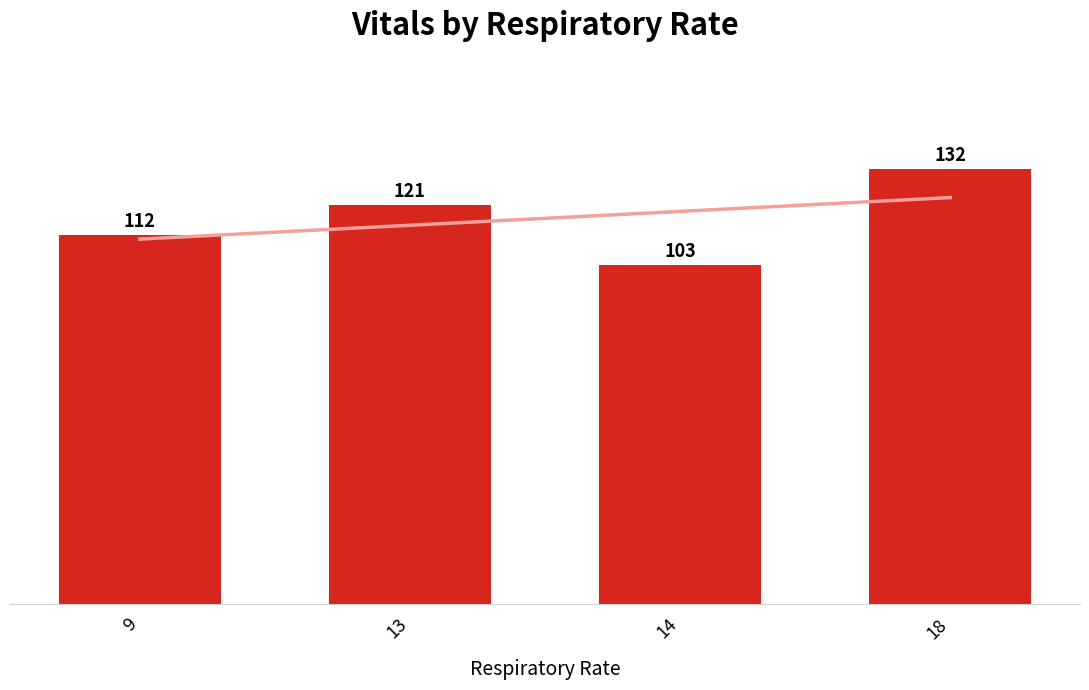

At which category does the chart reach its peak across all series?

18